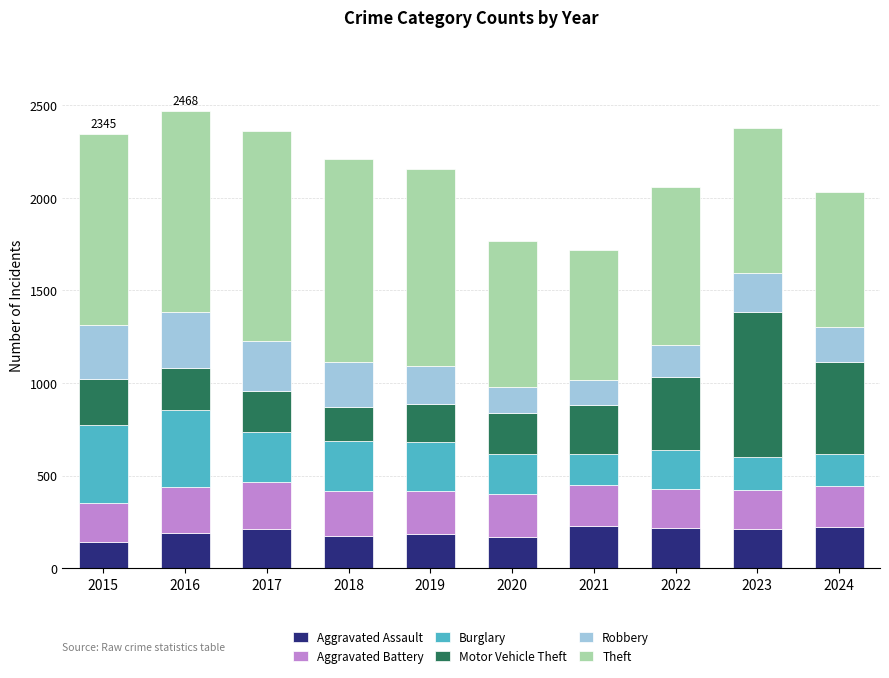

What is the highest value of the Aggravated Assault series?

229